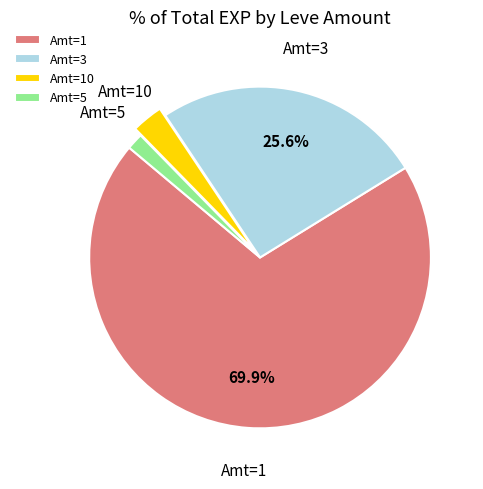

Which category has the biggest portion of the pie?

Amt=1